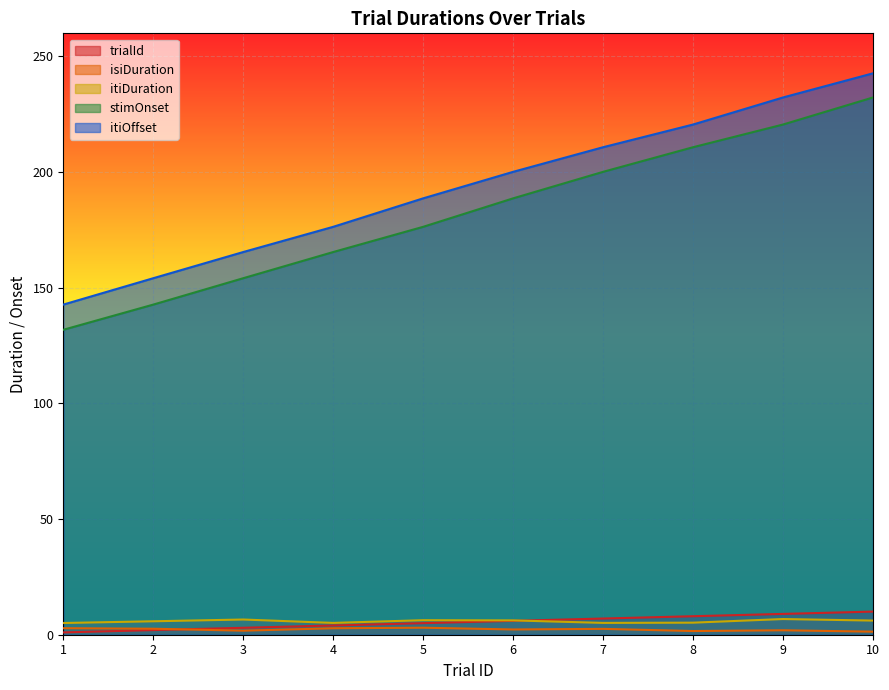

What is the value of the trialId point at the 9th from the left?

9.0